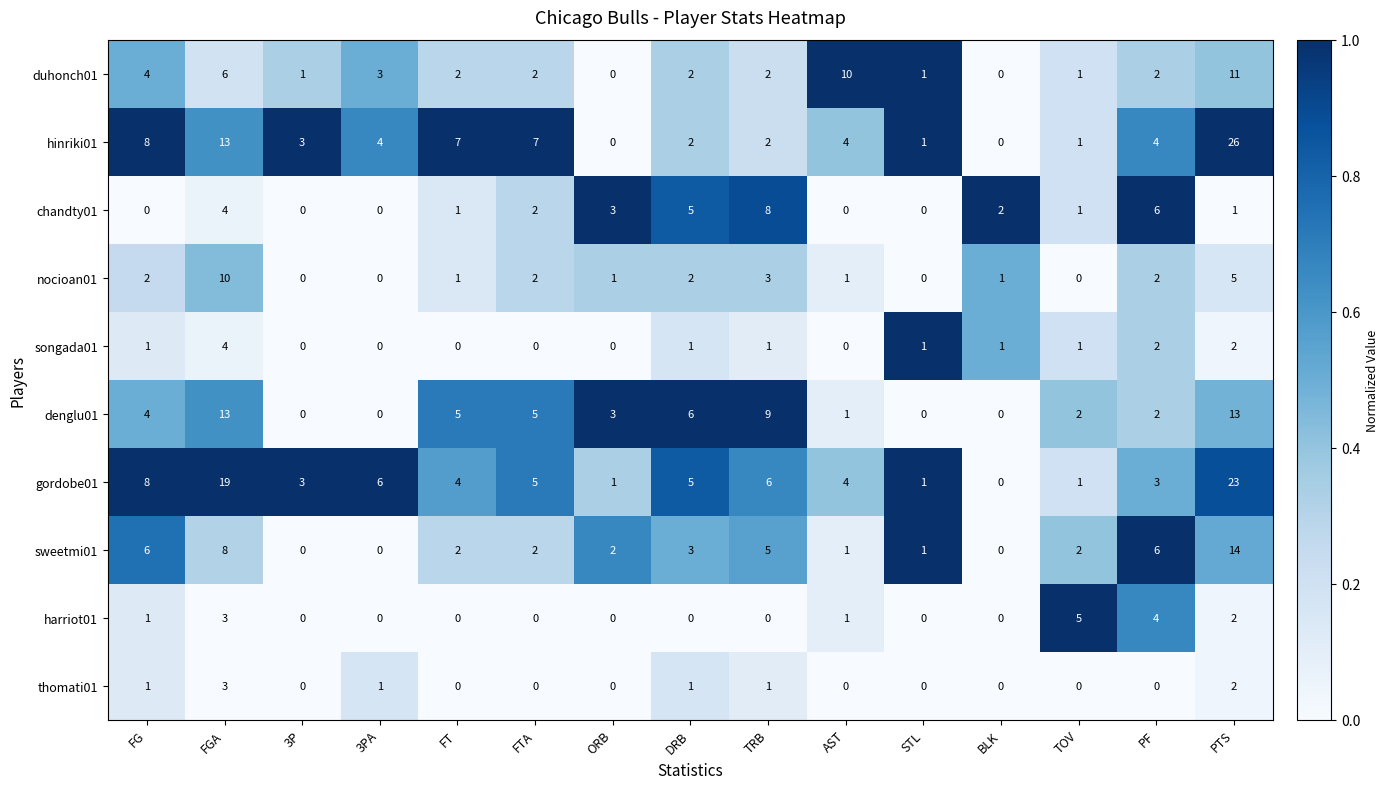

Is the value of denglu01 at FT greater than the value of songada01 at FT?

Yes